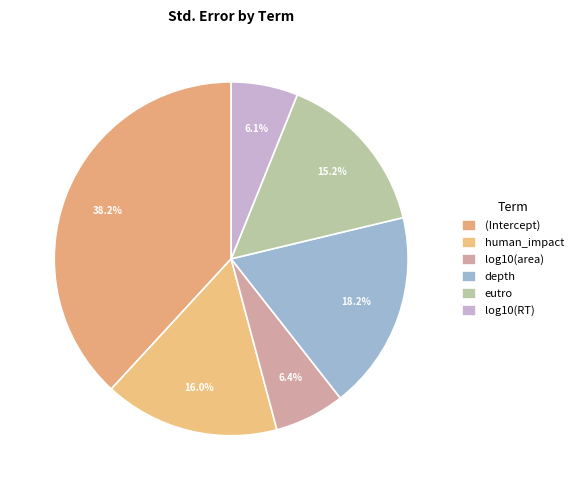

How many slices are in this pie chart?

6